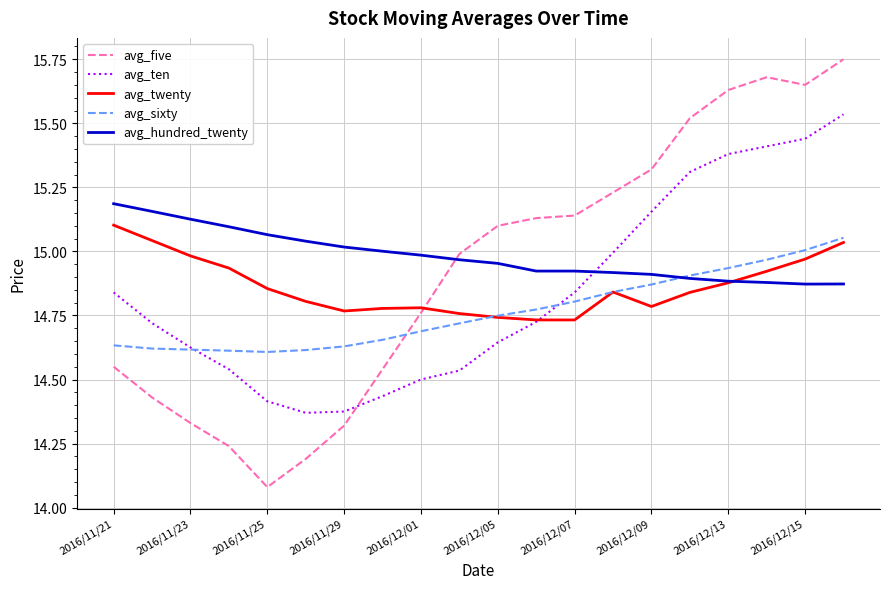

Which series has the widest spread of values?

avg_five